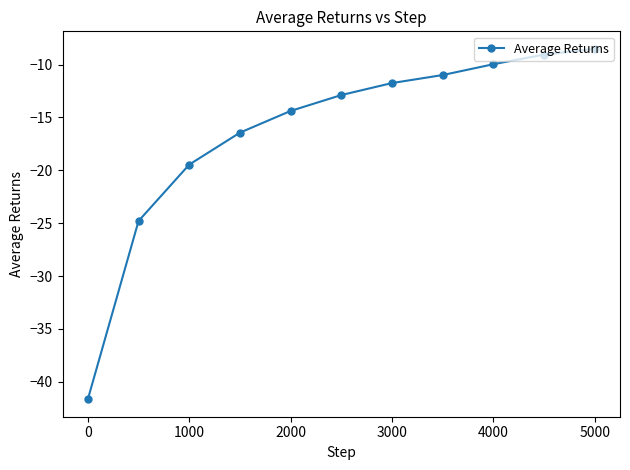

What is the smallest value displayed?

-41.6